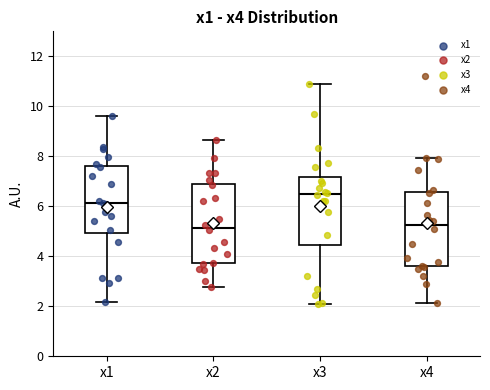

Reading left to right, read every box against the y-axis: the position of its median line, the range the box covers, and the ends of its whiskers. The values are not printed on the chart, so give them approximately, as read against the axis.

x1: median 6.2, box 5.0 to 7.6, whiskers 2.2 to 9.6
x2: median 5.2, box 3.8 to 6.8, whiskers 2.8 to 8.6
x3: median 6.4, box 4.4 to 7.2, whiskers 2.0 to 10.8
x4: median 5.2, box 3.6 to 6.6, whiskers 2.2 to 8.0